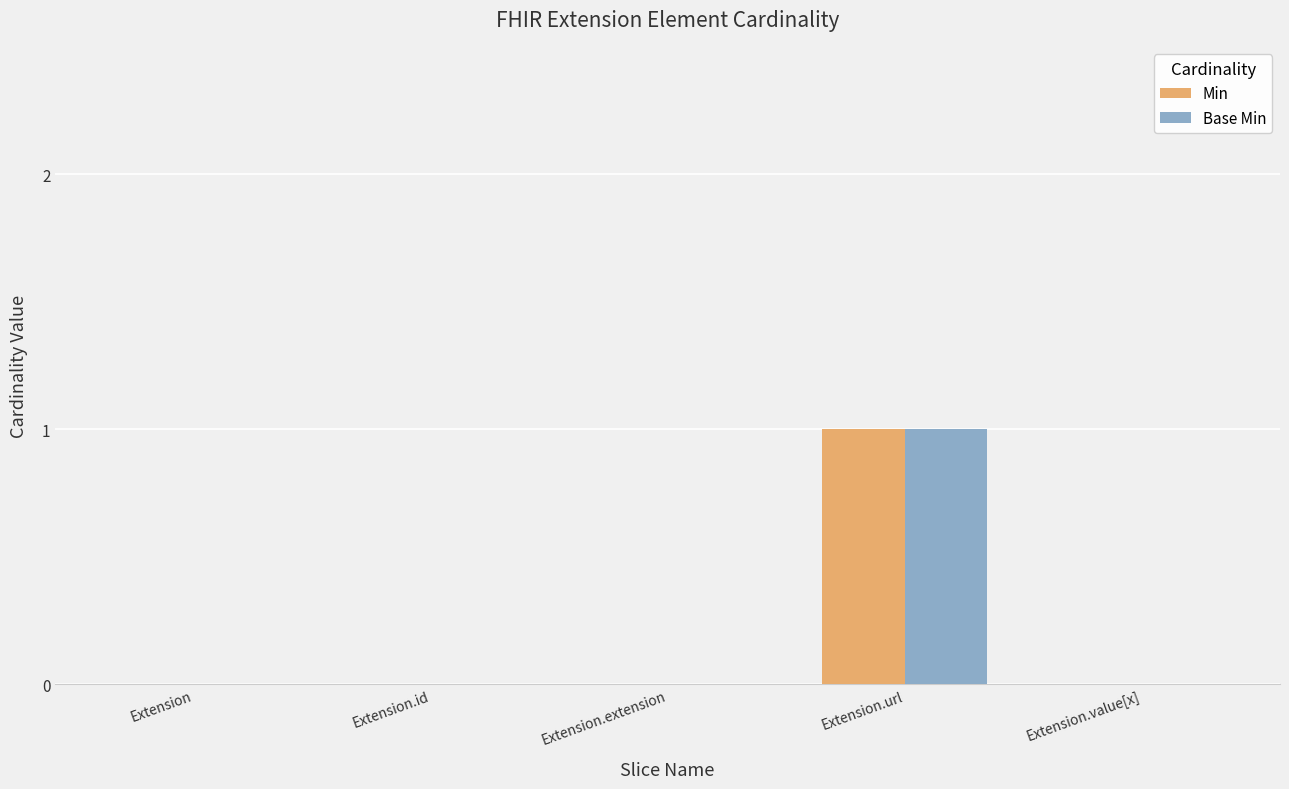

At which label does Min reach its peak?

Extension.url